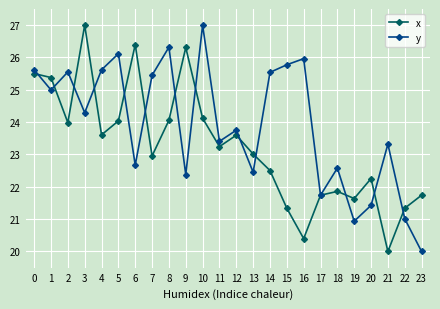

True or false: y and x intersect in this chart.

True